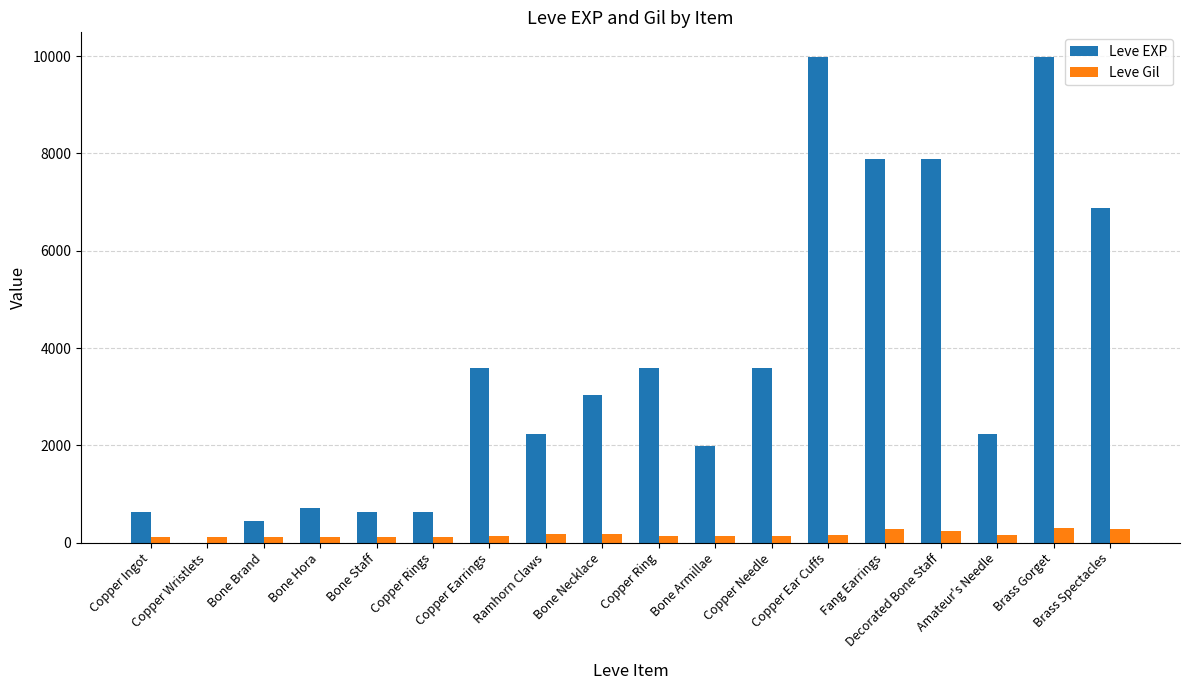

Which series has the largest total across all categories?

Leve EXP